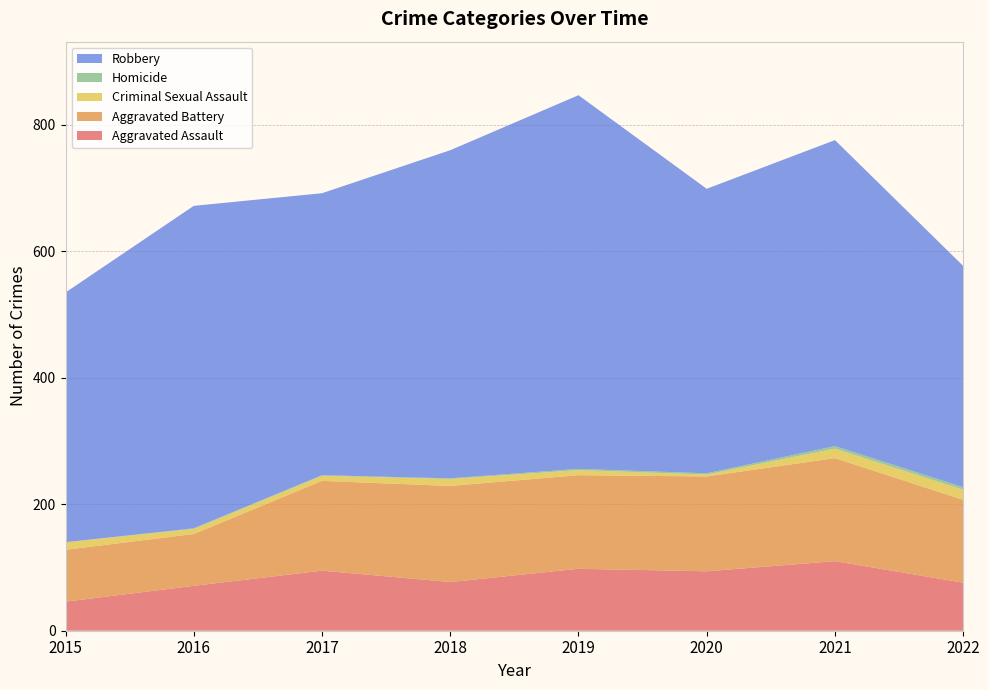

Reading right to left, what are all the values shown in this chart?

Aggravated Assault: 76	110	94	98	77	95	71	46
Aggravated Battery: 131	163	150	148	152	142	82	82
Criminal Sexual Assault: 16	15	3	8	11	8	8	12
Homicide: 4	4	2	2	1	1	1	0
Robbery: 350	484	450	591	519	446	510	395